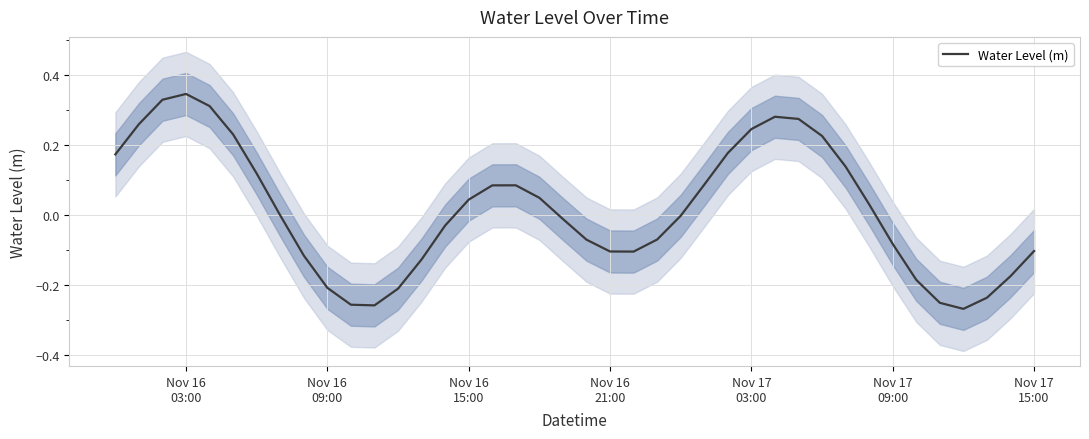

How many data points are less than 0?

21